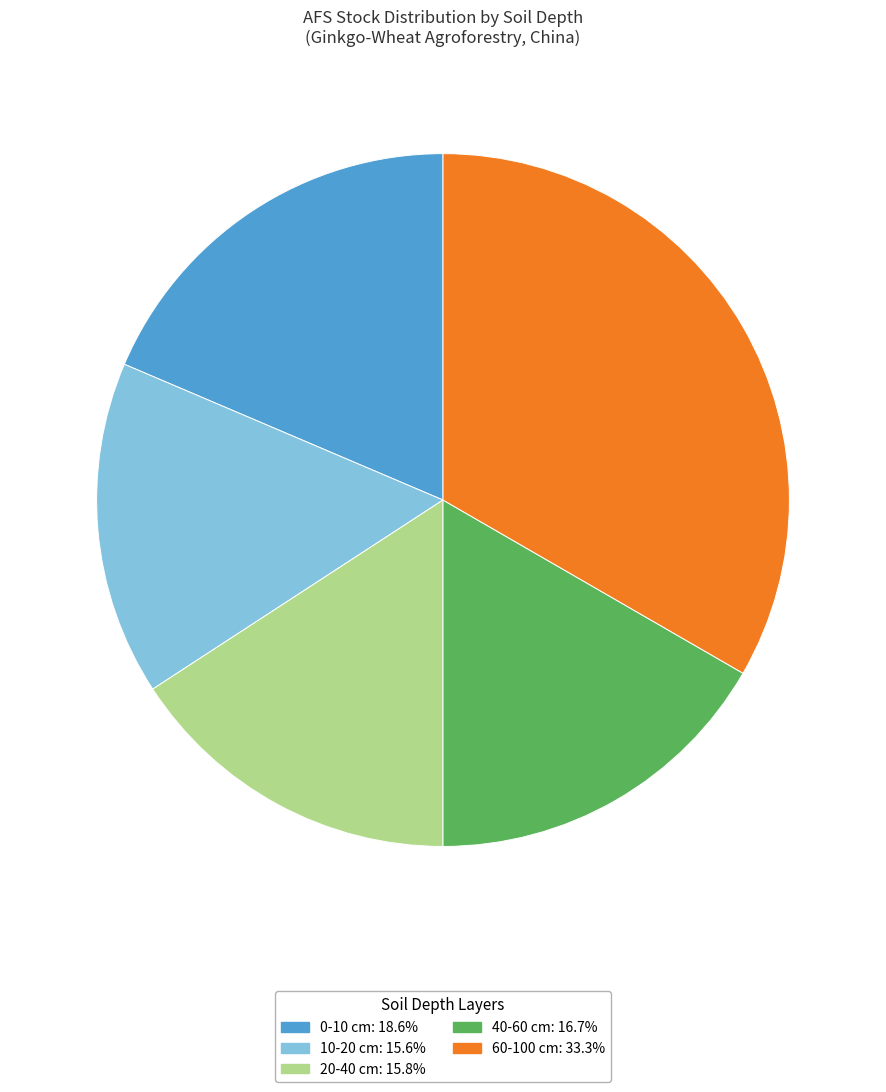

Does 40-60 cm represent more than half of the total?

No